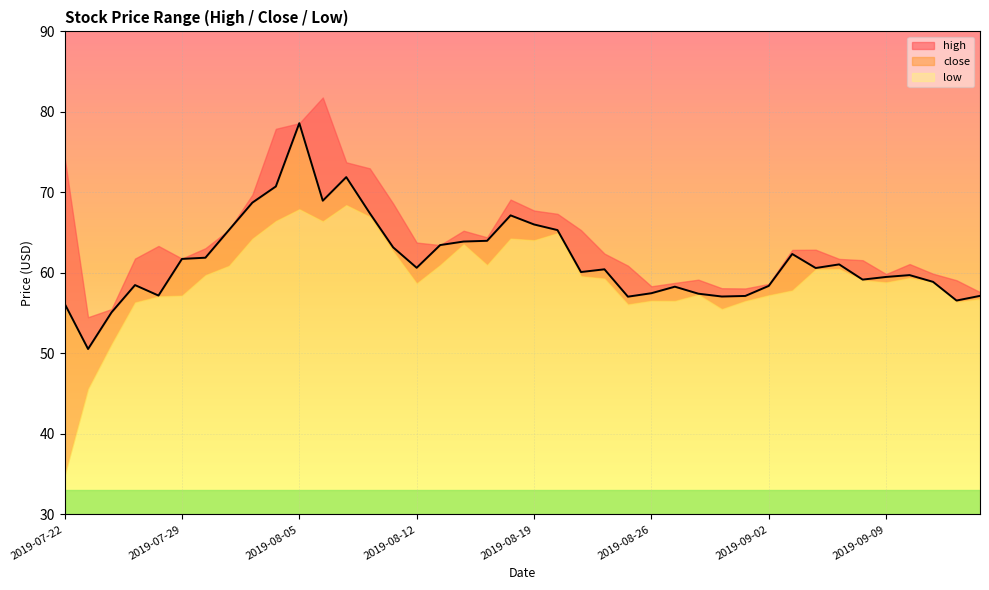

Which series has the largest total across all categories?

high